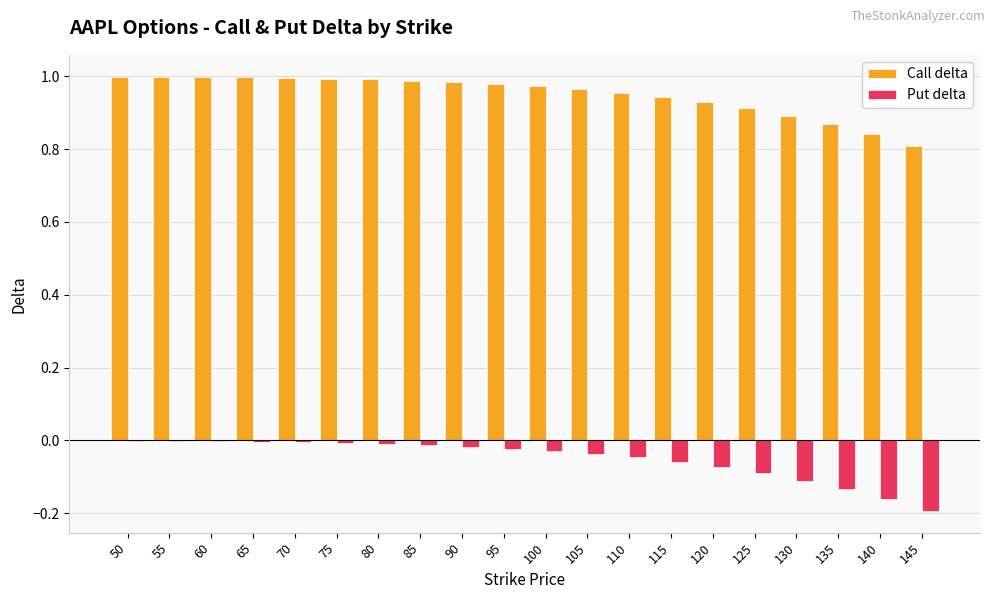

Which series changed the most between 70 and 120?

Put delta